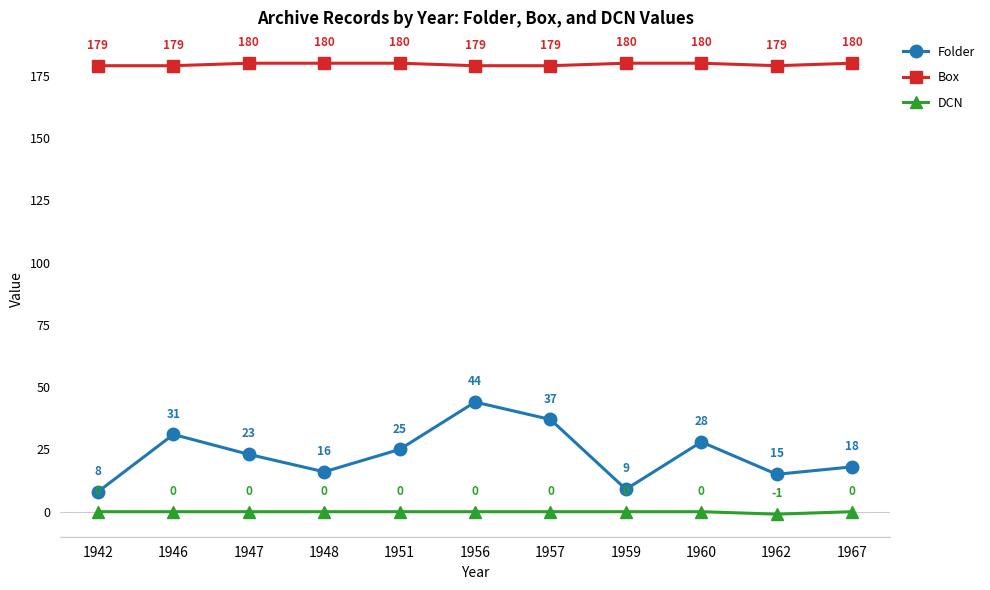

Rank the series at 1957 from lowest to highest value.

DCN, Folder, Box